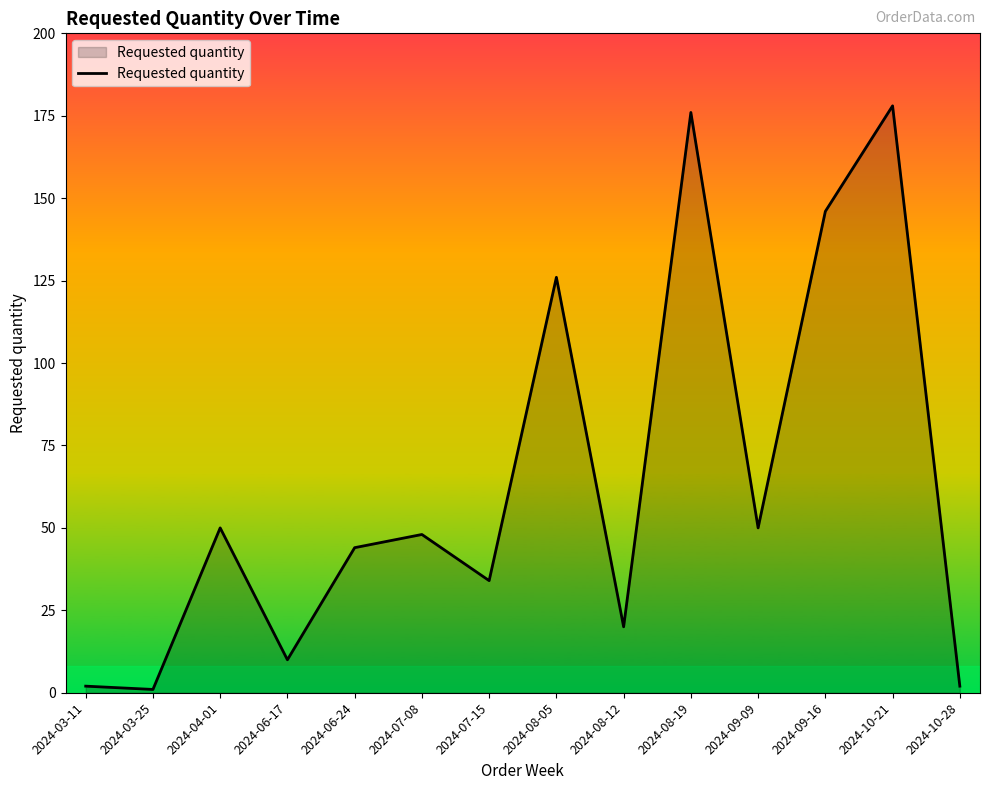

Between 2024-09-16 and 2024-06-17, which is larger?

2024-09-16